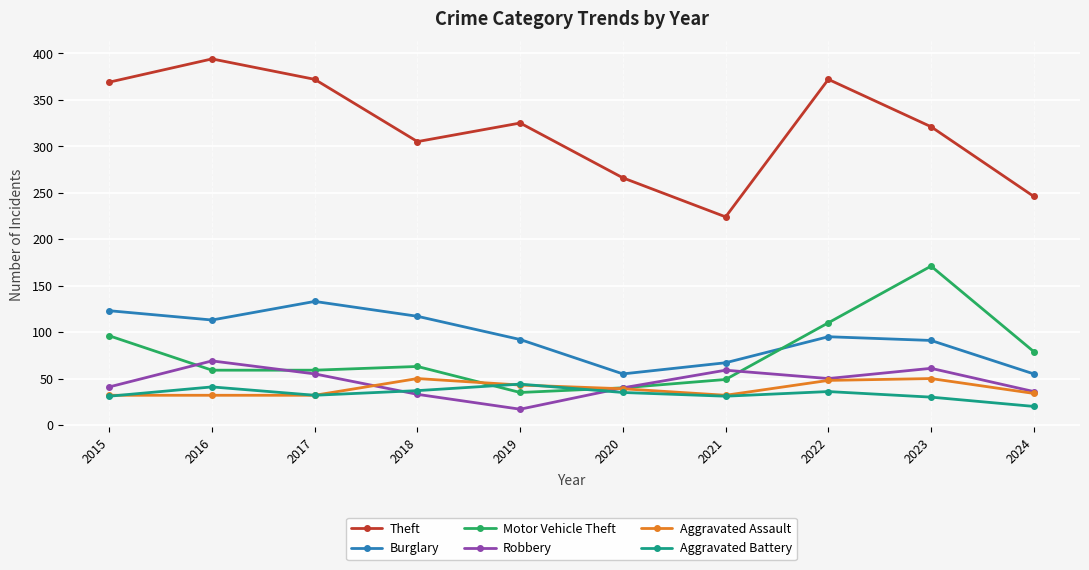

What is the value of the Theft point at the 9th from the left?

321